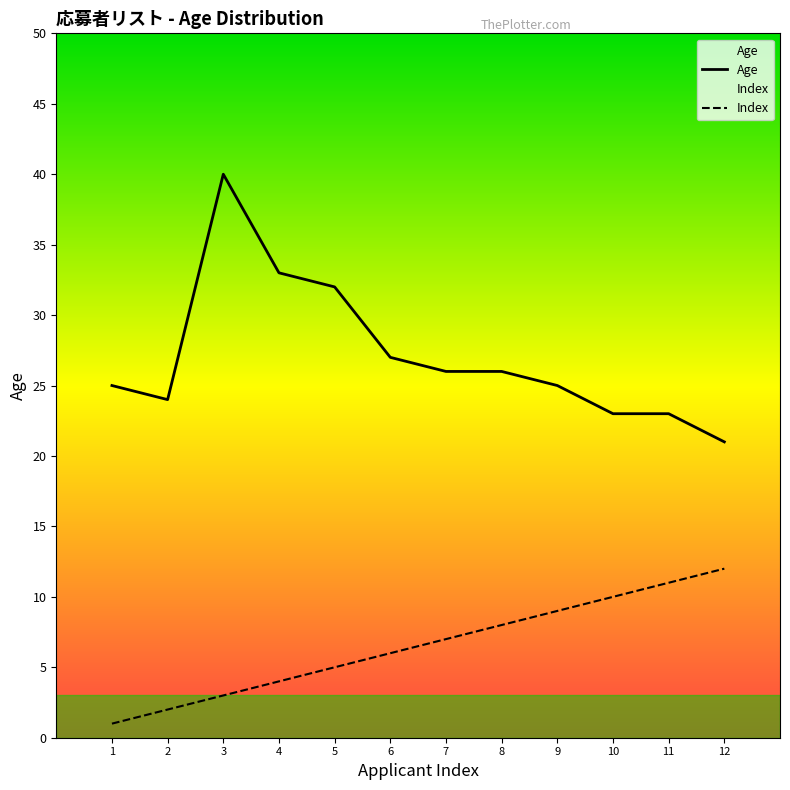

Which series has the widest spread of values?

Age